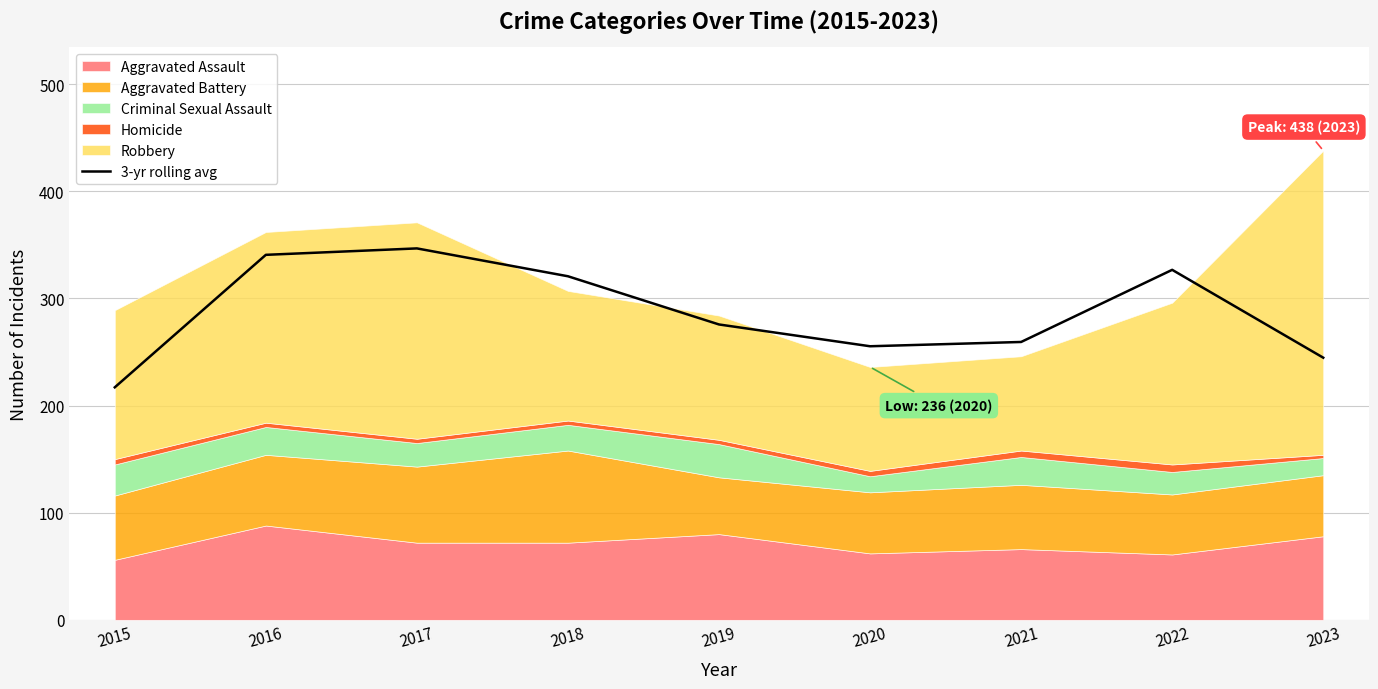

The value of 3-yr rolling avg at 2016 is 150.0. True or false?

False